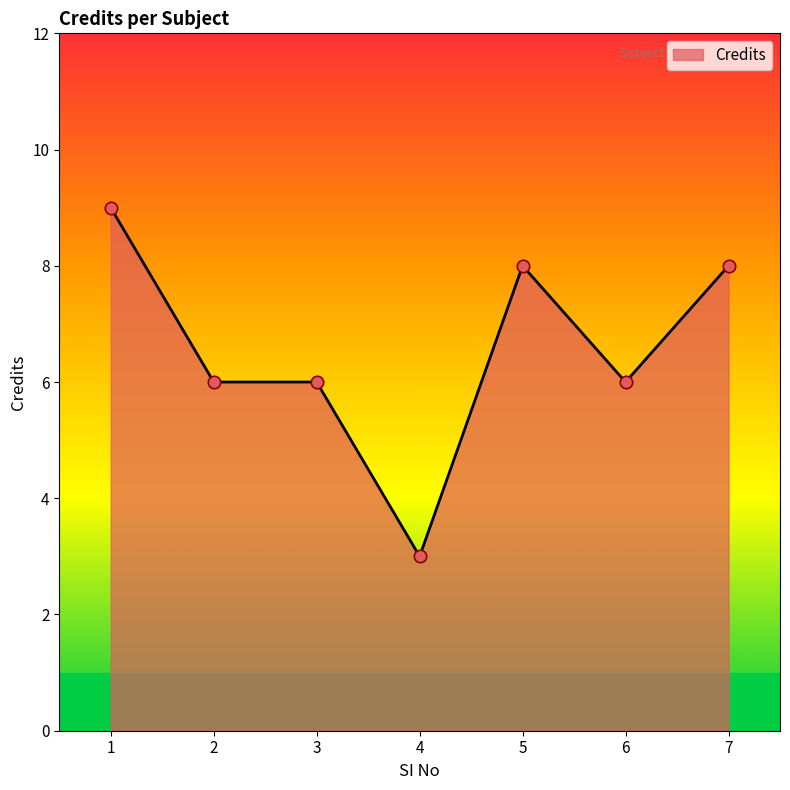

Approximately how many times larger is the value at 5 compared to 3?

1.3